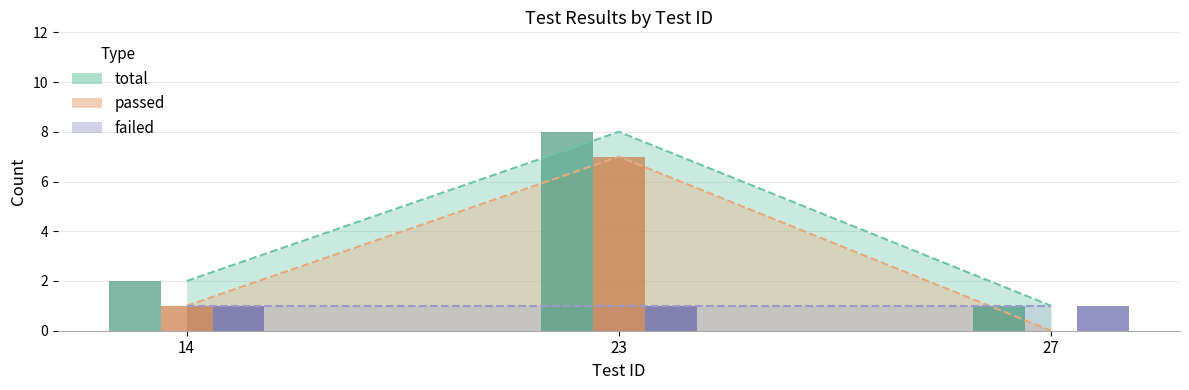

How many groups of bars are there?

3